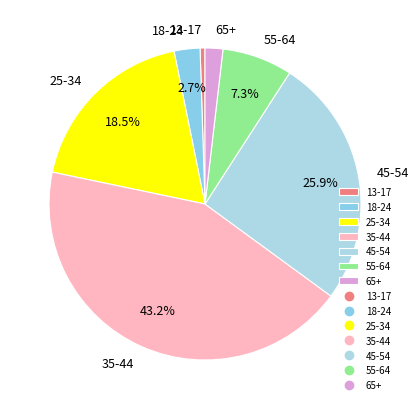

Count the number of slices in the pie.

7